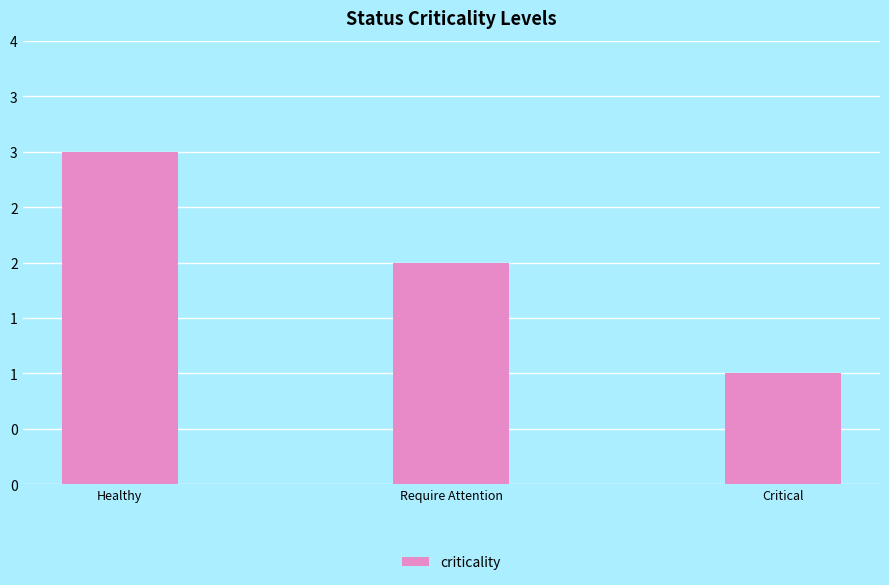

Does the chart contain any negative values?

No